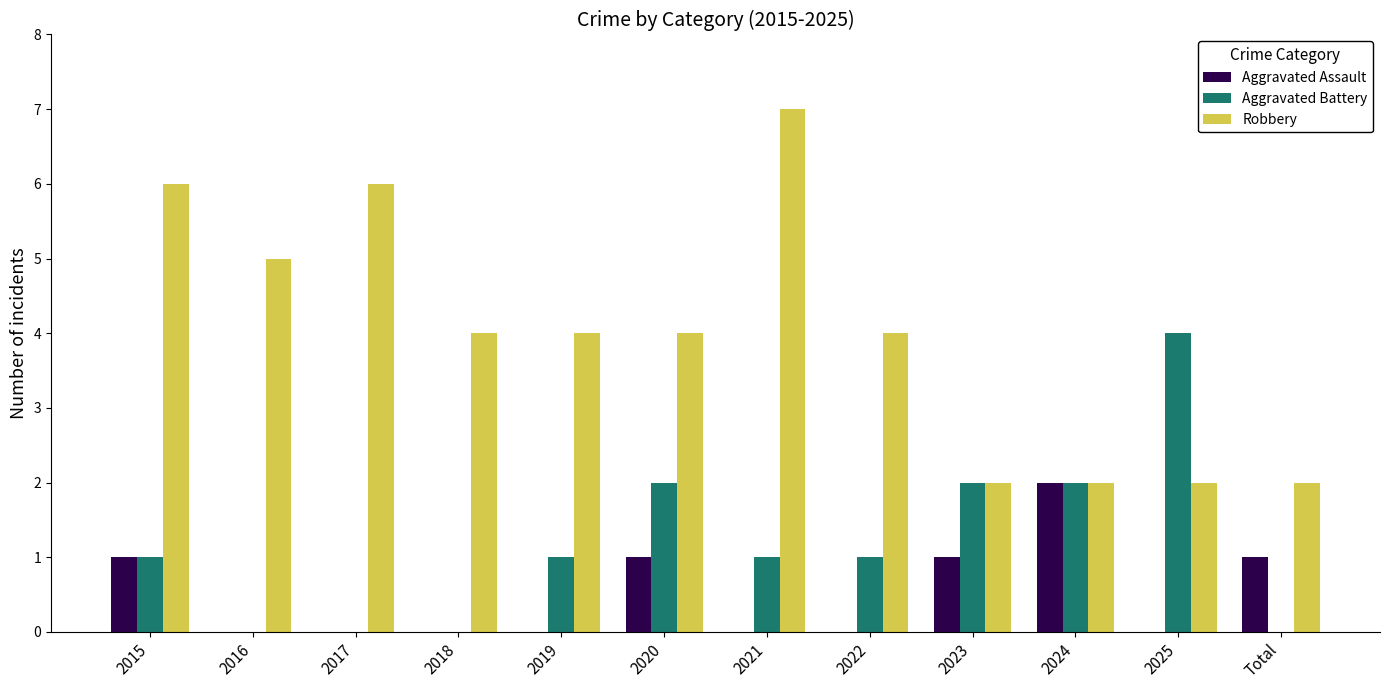

Is it true that Aggravated Battery equals 0 at 2016?

True